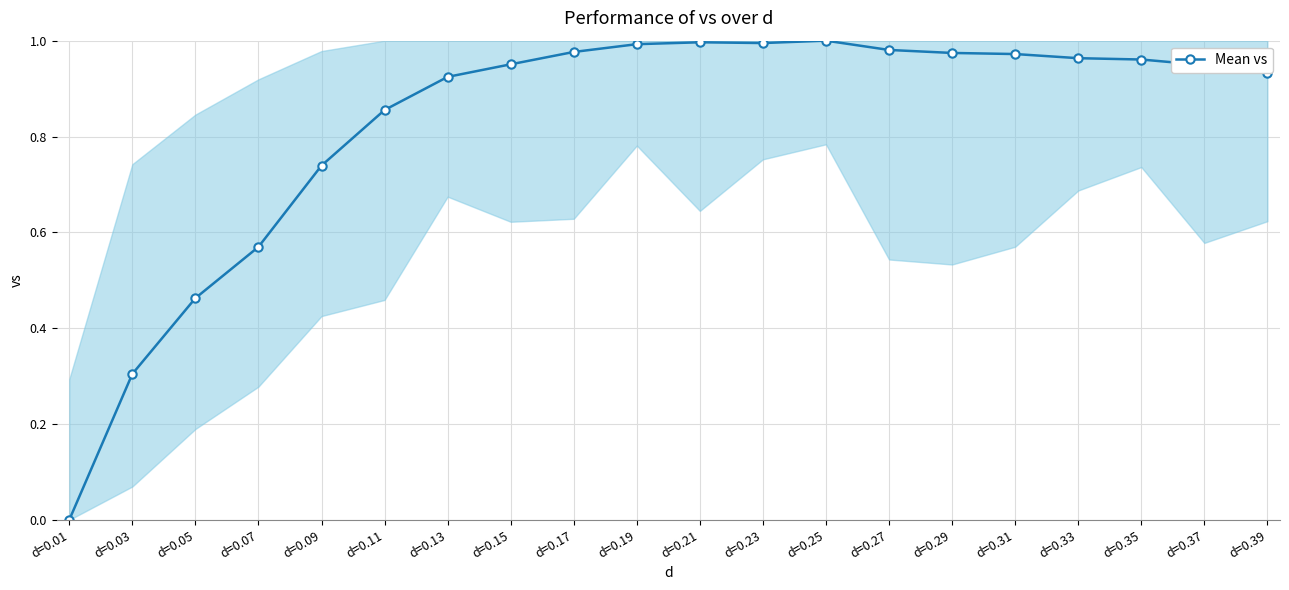

Which category has the lowest value across all series?

d=0.01